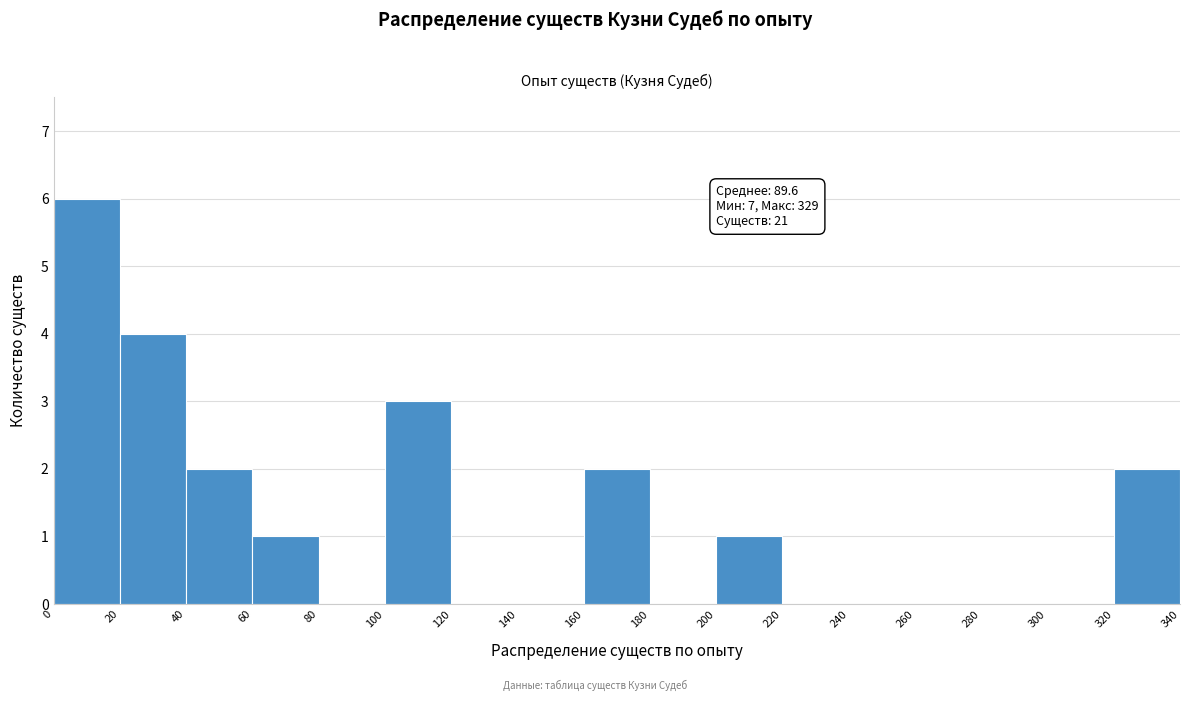

Which range on the x-axis has the tallest bar?

0 to 20